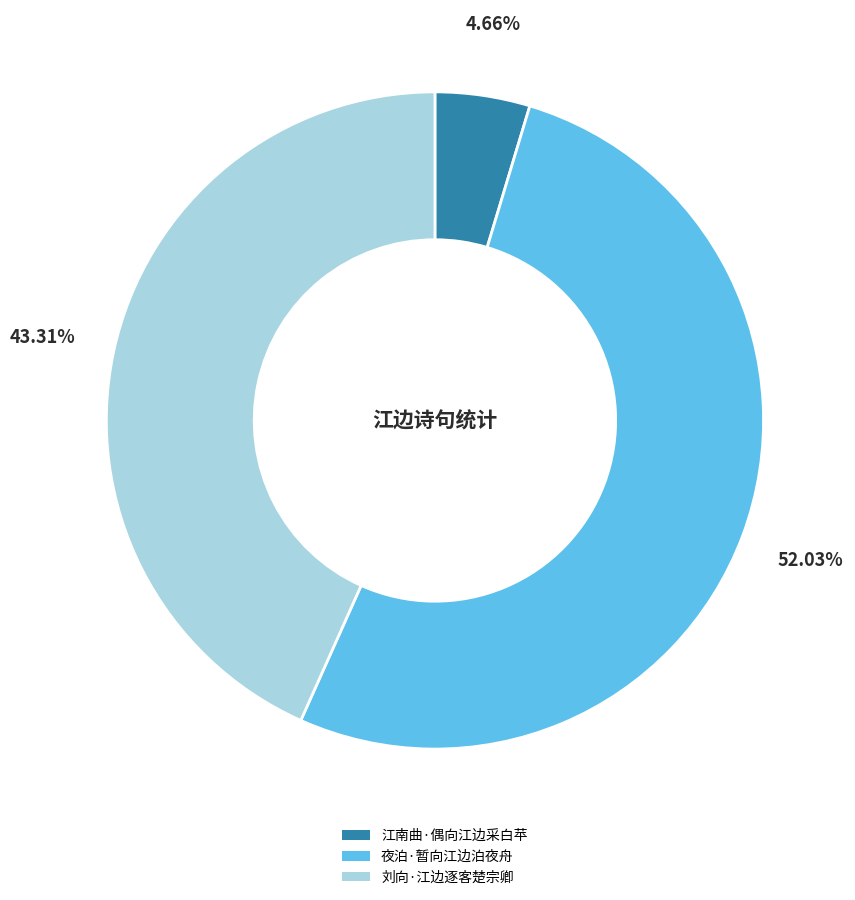

What percentage is NOT represented by 刘向·江边逐客楚宗卿?

56.7%